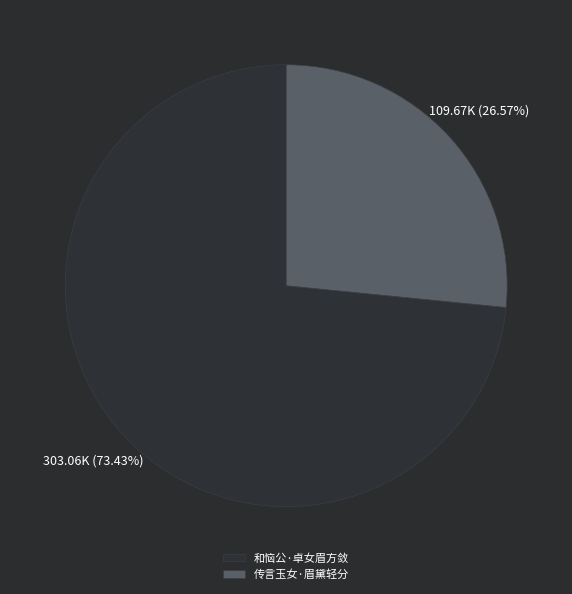

Between 和恼公·卓女眉方敛 and 传言玉女·眉黛轻分, which is larger?

和恼公·卓女眉方敛